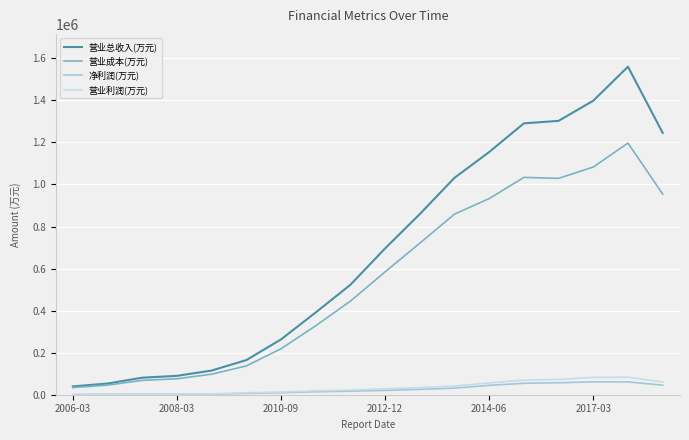

What is the maximum value for 净利润(万元)?

61049